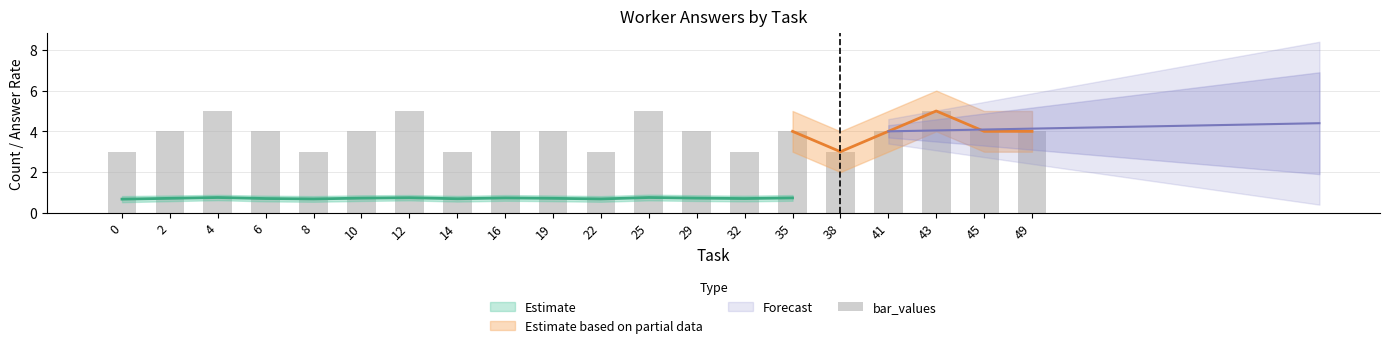

Reading right to left, list all the values displayed in this chart.

49=4	45=4	43=5	41=4	38=3	35=4	32=3	29=4	25=5	22=3	19=4	16=4	14=3	12=5	10=4	8=3	6=4	4=5	2=4	0=3